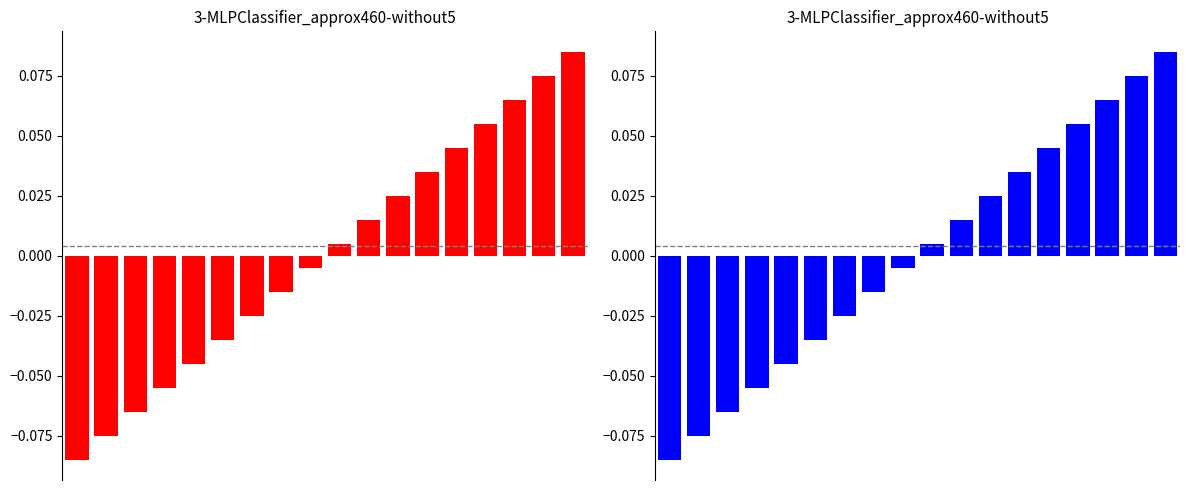

Reading left to right, transcribe all the data shown in this chart.

0=-0.1	1=-0.1	2=-0.1	3=-0.1	4=-0.0	5=-0.0	6=-0.0	7=-0.0	8=-0.0	9=0.0	10=0.0	11=0.0	12=0.0	13=0.0	14=0.1	15=0.1	16=0.1	17=0.1